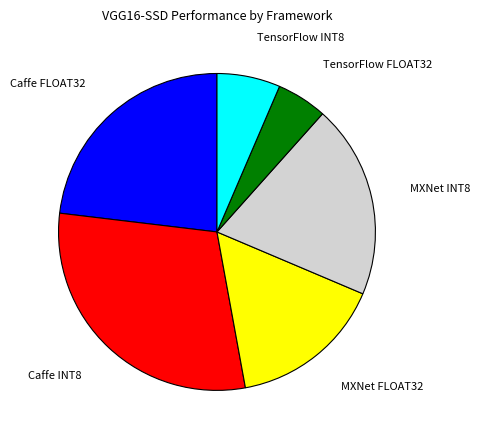

Which has a higher value, TensorFlow INT8 or Caffe INT8?

Caffe INT8